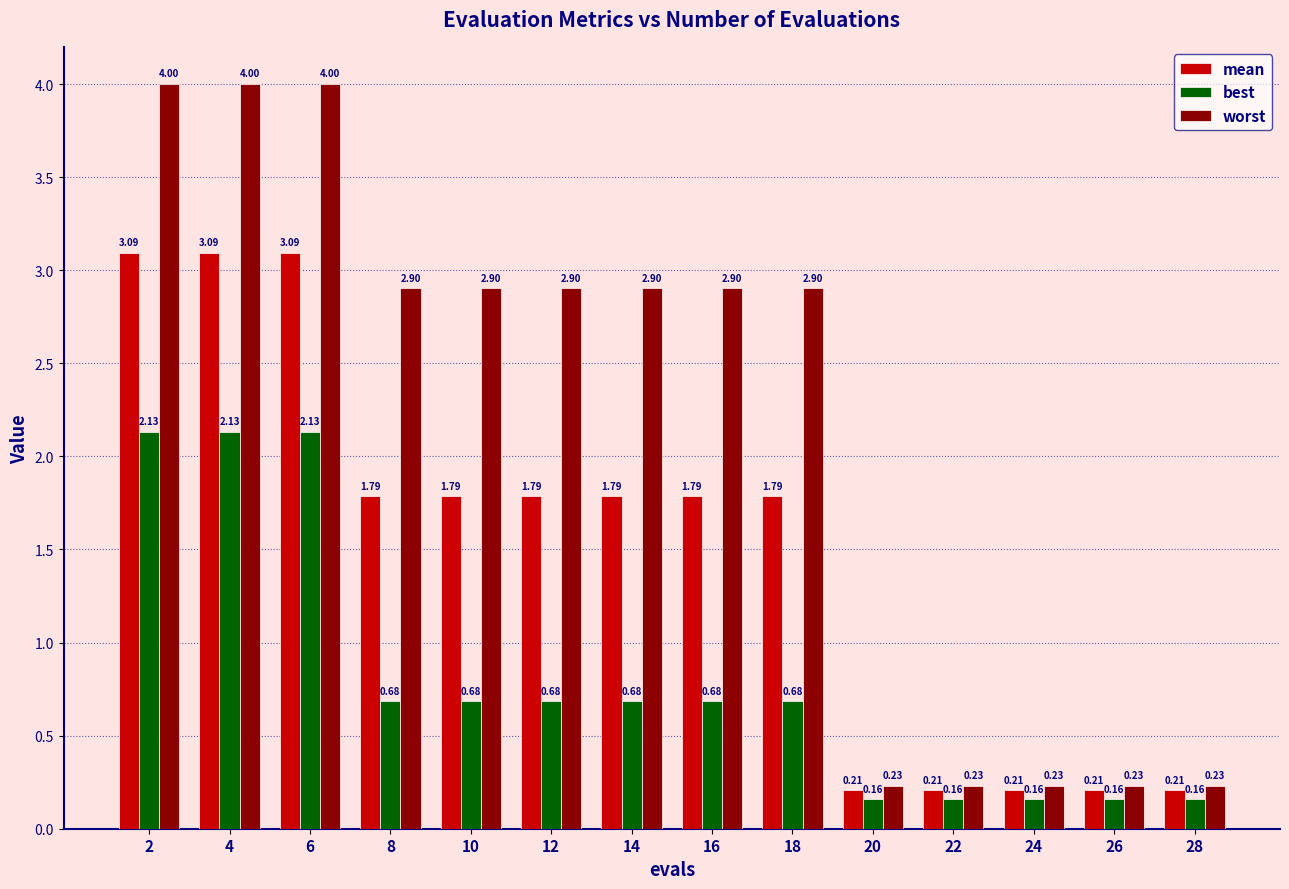

What is the highest value of the worst series?

4.0